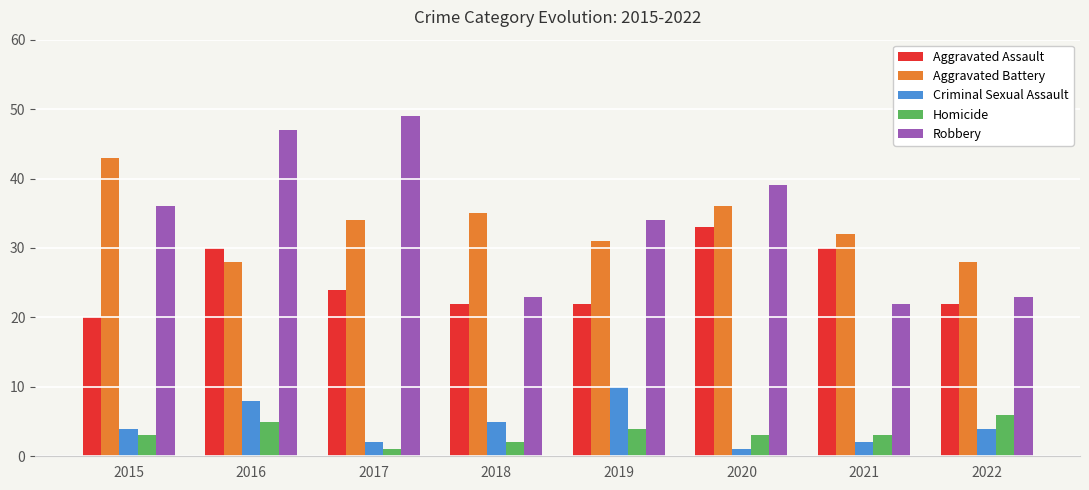

Is it true that Homicide equals 4 at 2019?

True